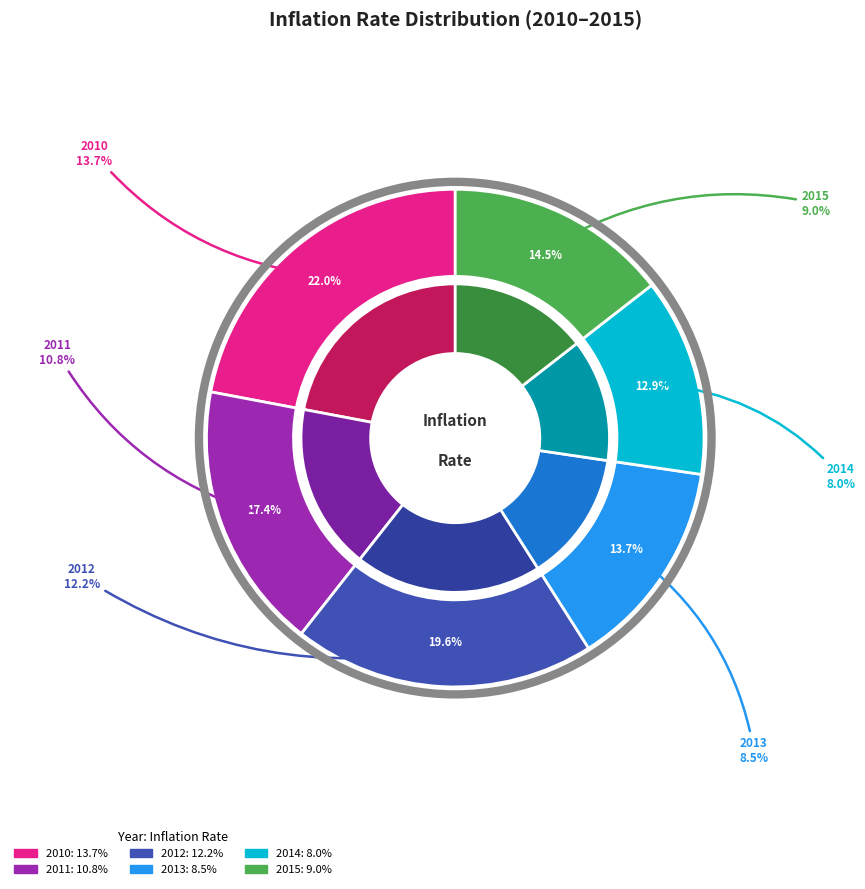

Count the number of slices in the pie.

6